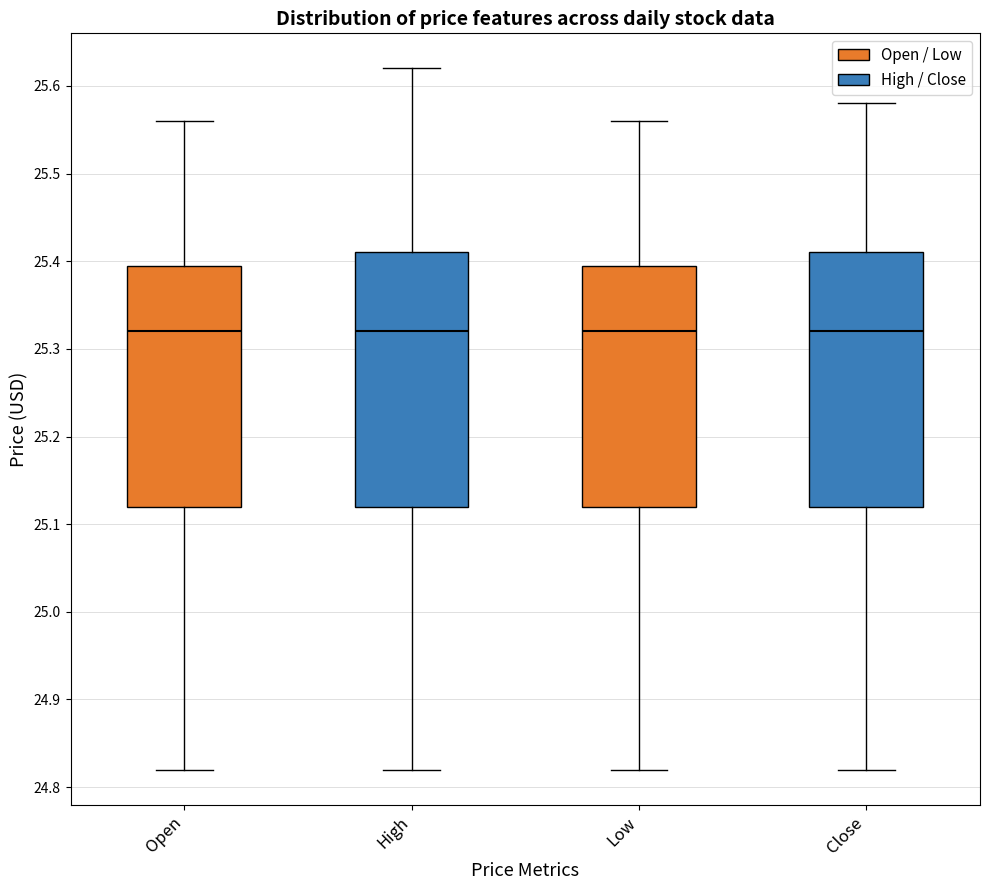

Reading left to right, transcribe this box plot: for each box, give where its median line is, the range the box spans, and where its two whiskers end, as read against the y-axis. The values are not printed on the chart, so give them approximately, as read against the axis.

Open: median 25.32, box 25.12 to 25.40, whiskers 24.82 to 25.56
High: median 25.32, box 25.12 to 25.41, whiskers 24.82 to 25.62
Low: median 25.32, box 25.12 to 25.40, whiskers 24.82 to 25.56
Close: median 25.32, box 25.12 to 25.41, whiskers 24.82 to 25.58